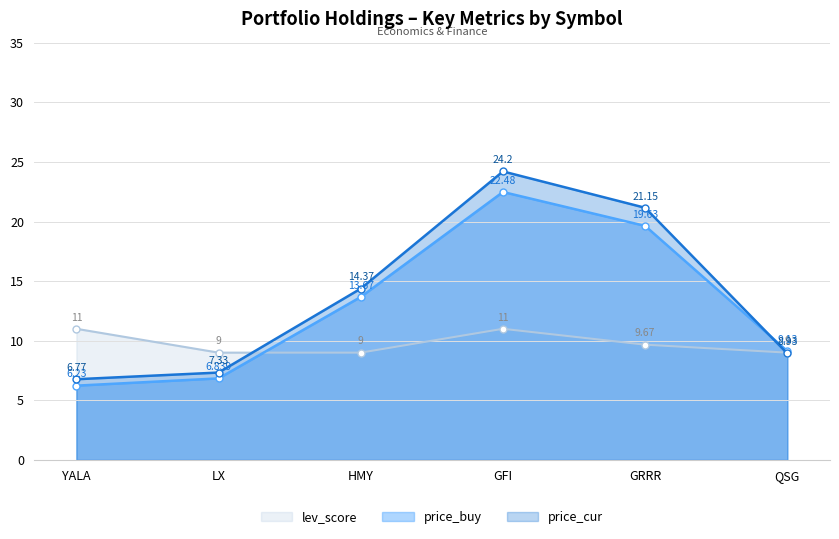

Which label corresponds to the largest value in the chart?

GFI